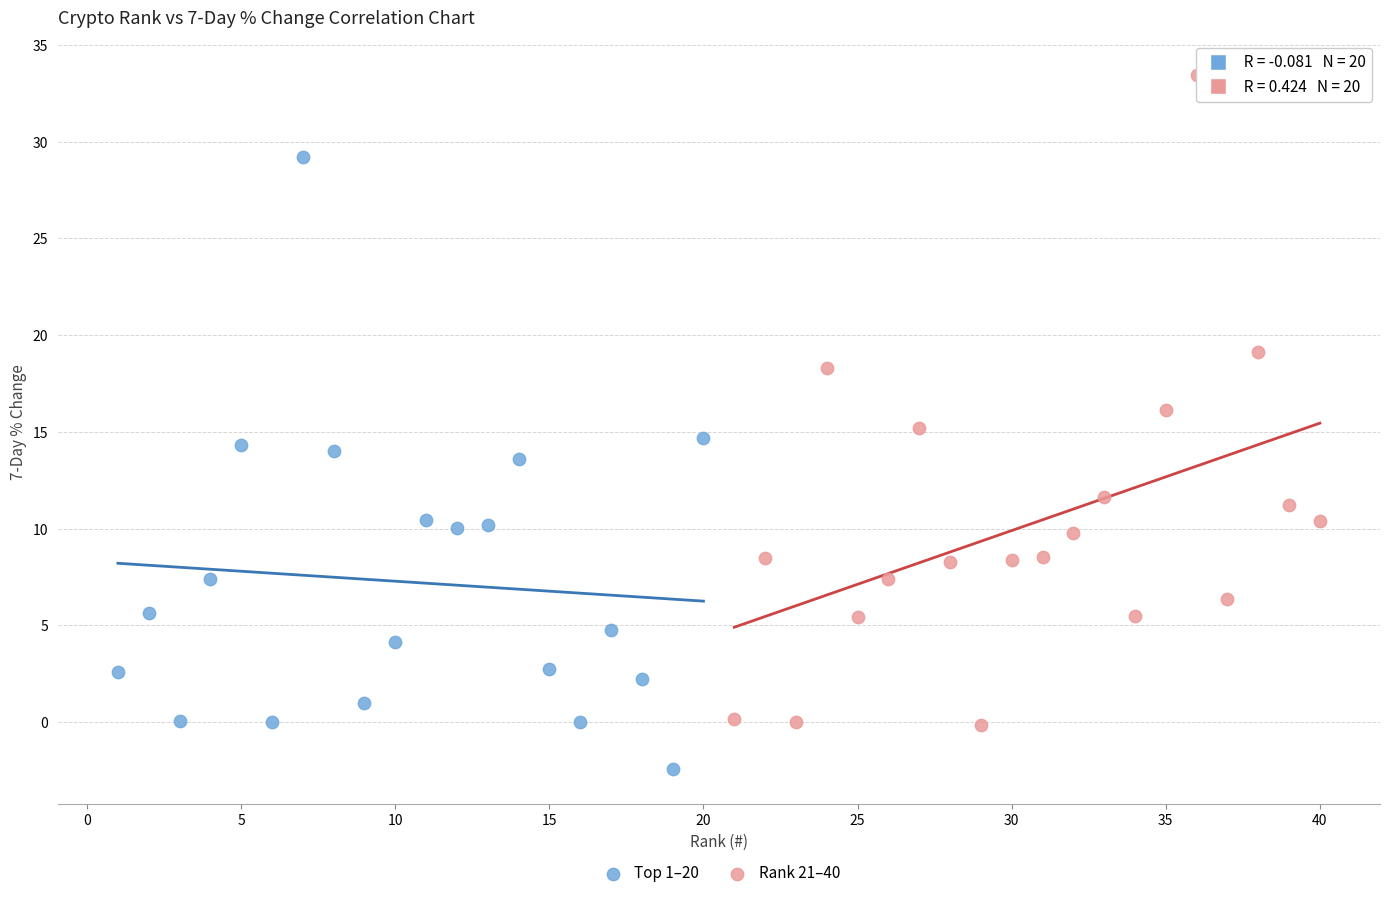

Which series has the largest Y range (max minus min)?

Rank 21–40